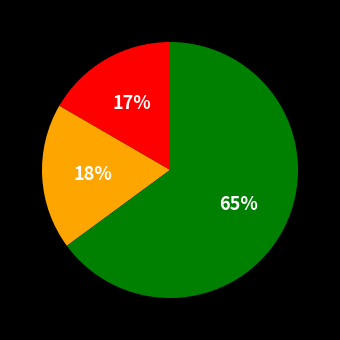

To the nearest percent, what is the average slice percentage?

33%